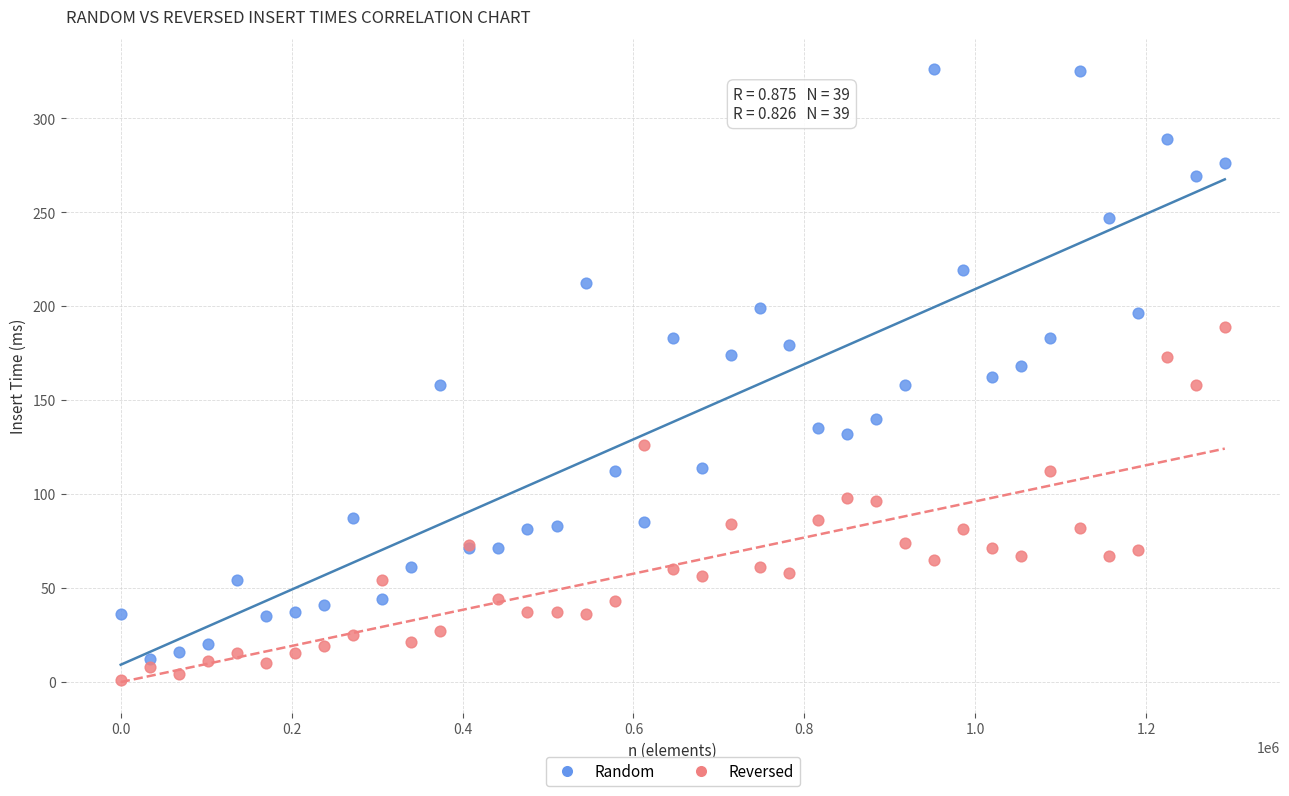

Which series contains the highest Y value?

Random